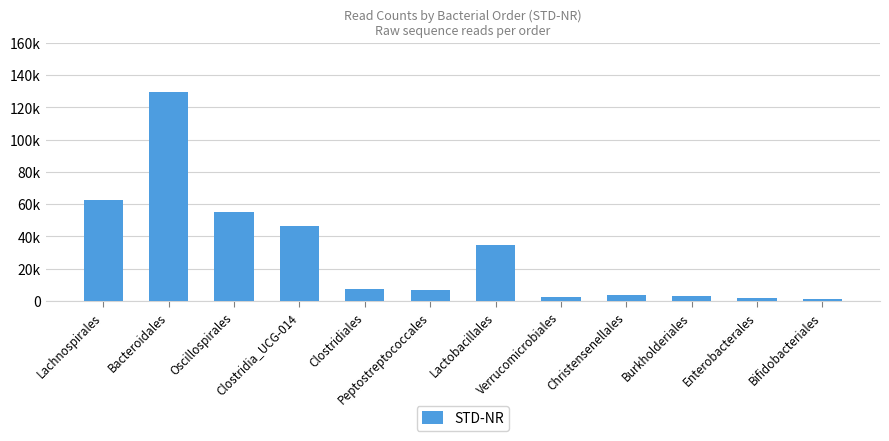

Where does the data first go above 7349?

Lachnospirales